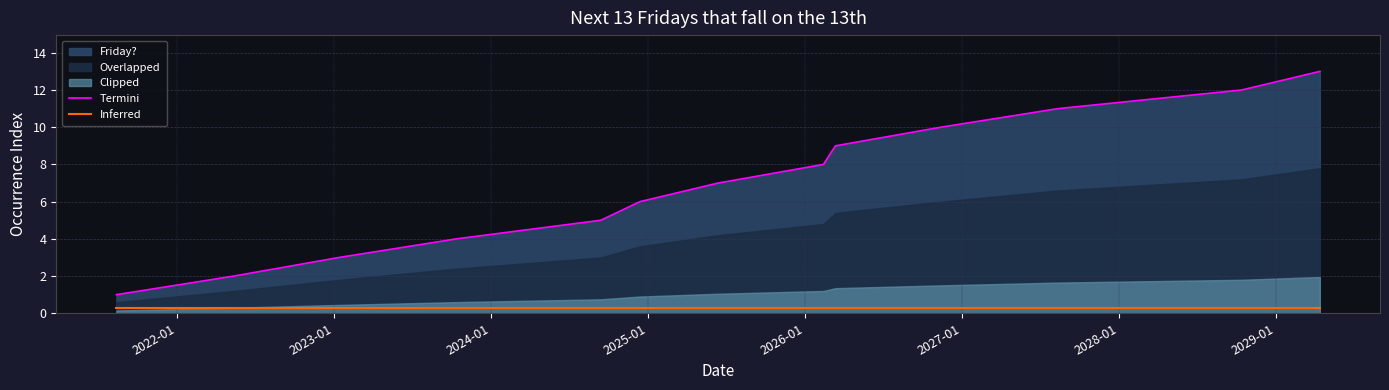

True or false: Termini and Inferred cross at least once.

False